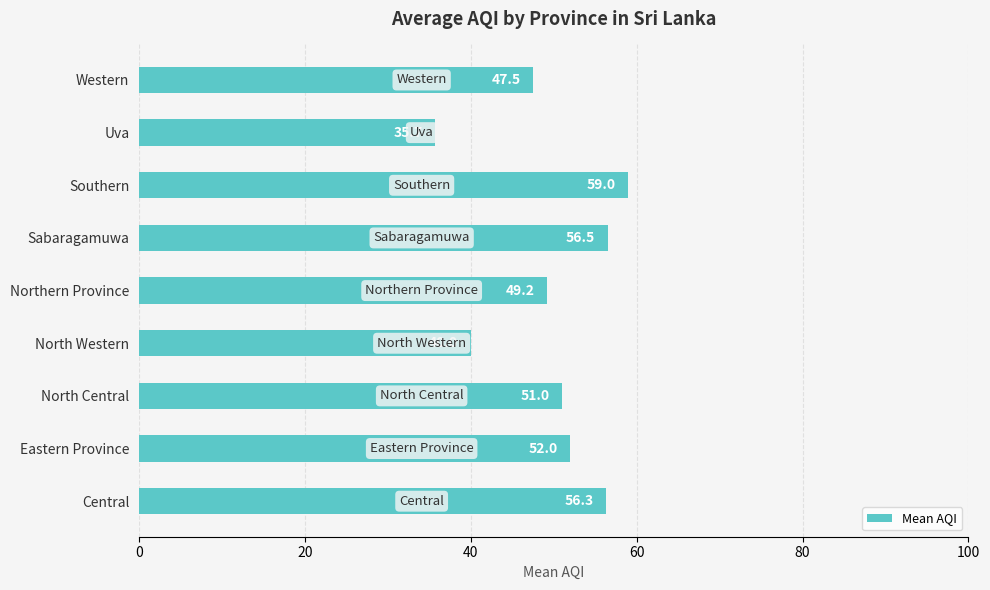

Which has a higher value, Northern Province or Central?

Central